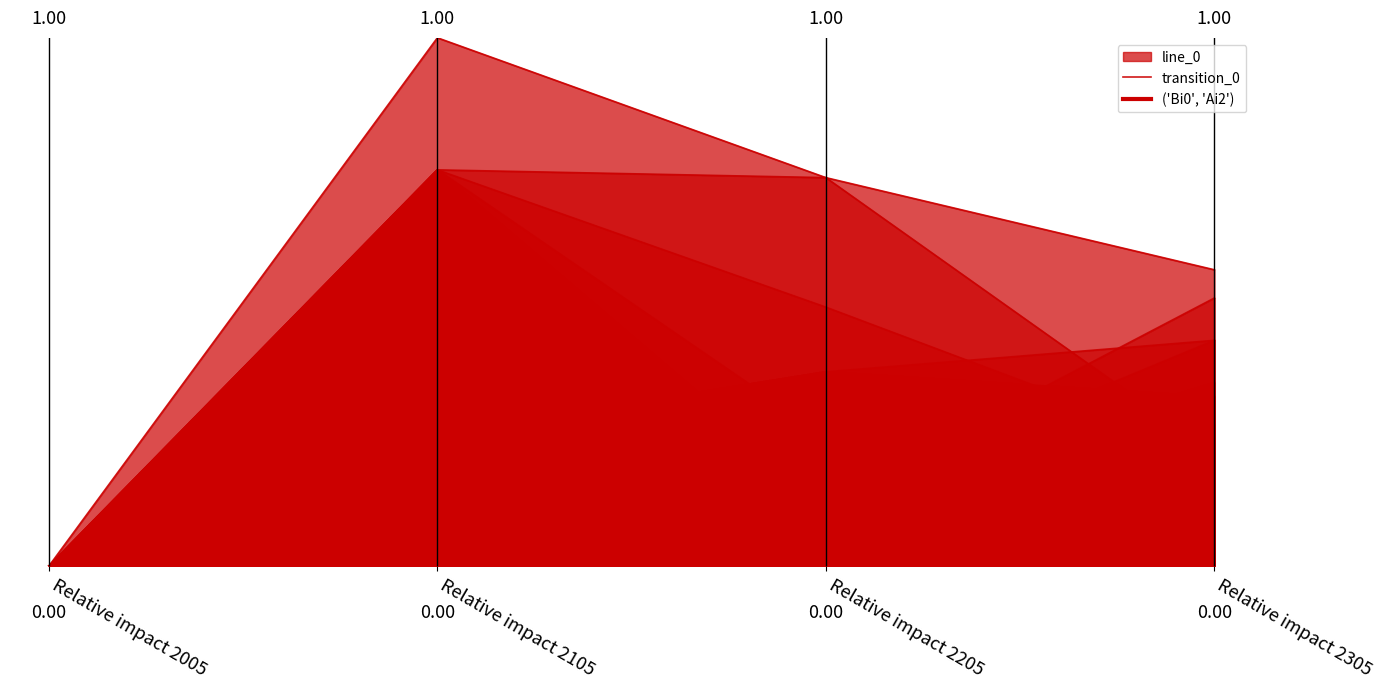

How many values are between 0 and 1?

4